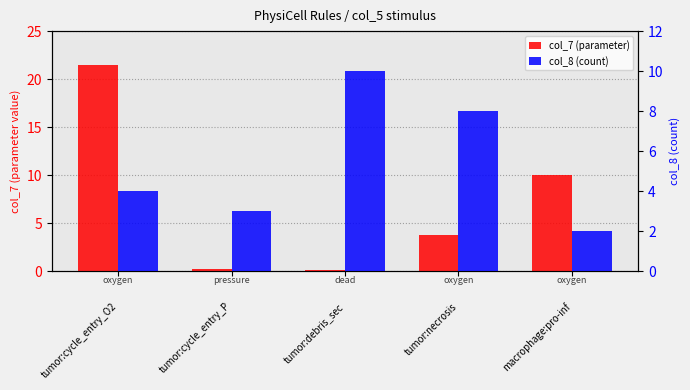

True or false: col_7 (parameter) has a value of 10.0 at macrophage:pro-inf.

True